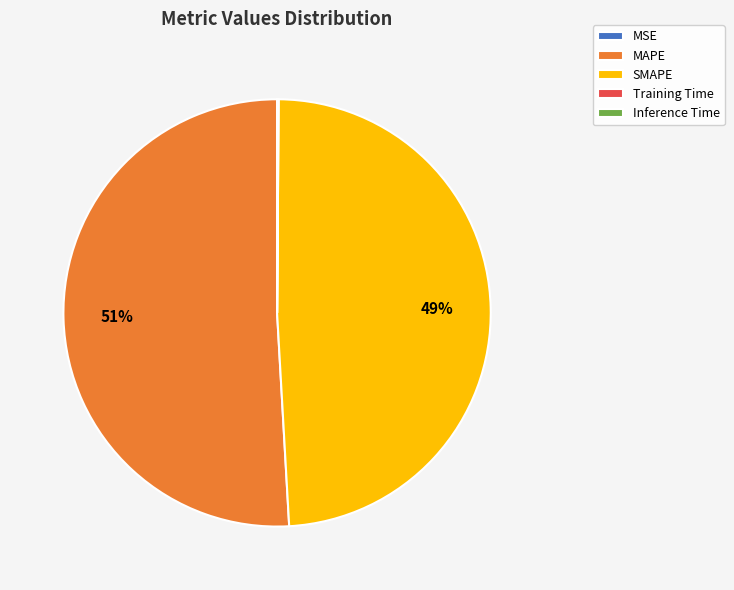

Is it true that MAPE is 51% of the pie?

True